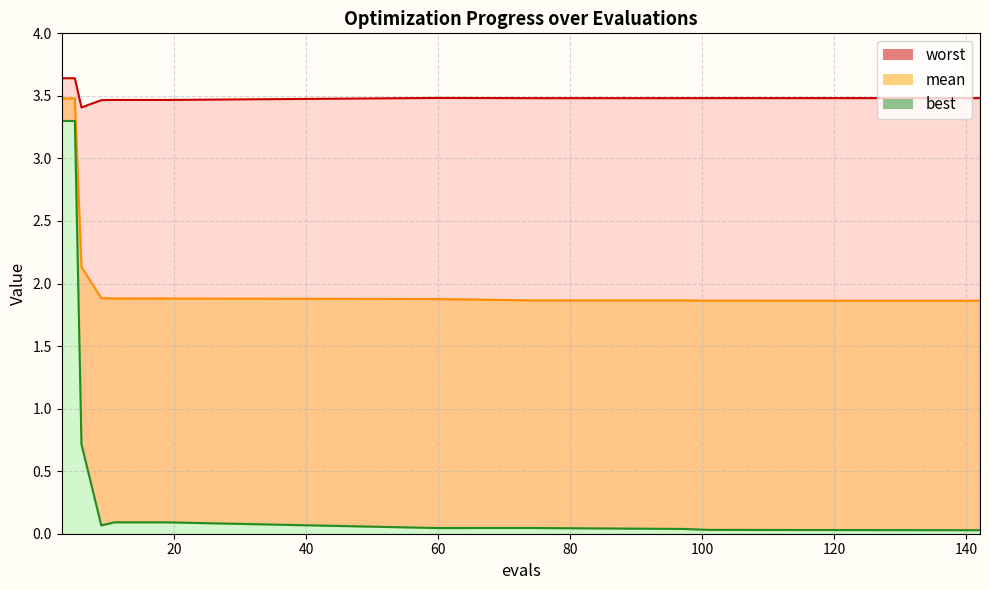

Rank the series by their maximum value, from highest to lowest.

worst, mean, best